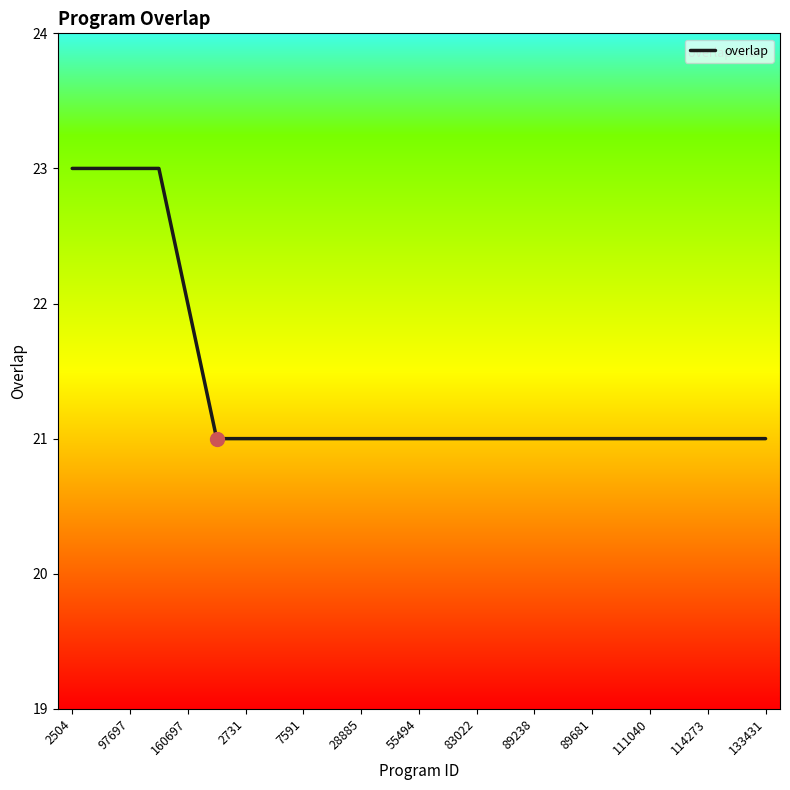

What is the minimum value shown in the chart?

21